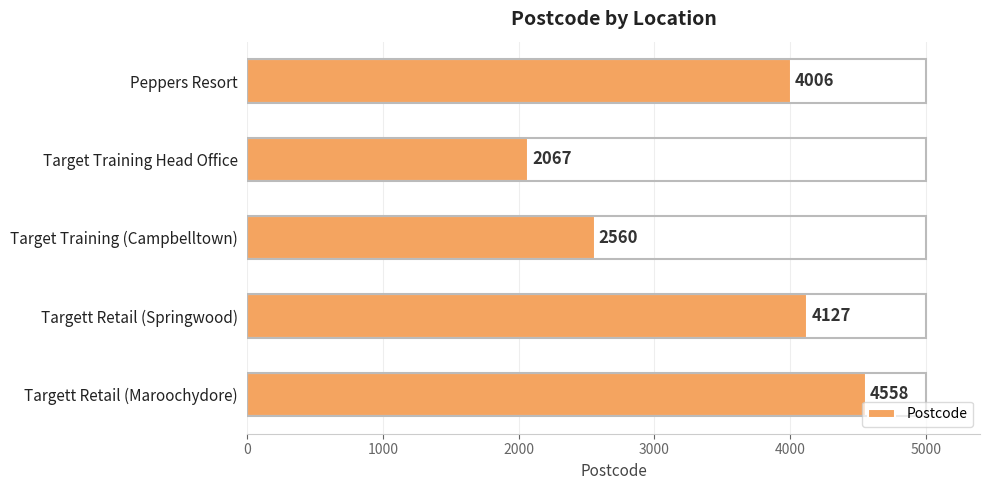

Reading top to bottom, list all the values displayed in this chart.

4006	2067	2560	4127	4558